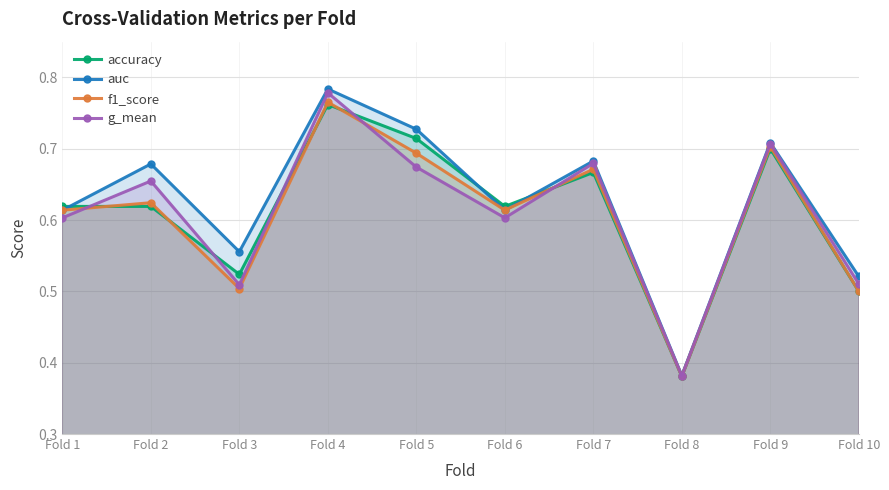

What are all the series names shown in the legend?

accuracy, auc, f1_score, g_mean